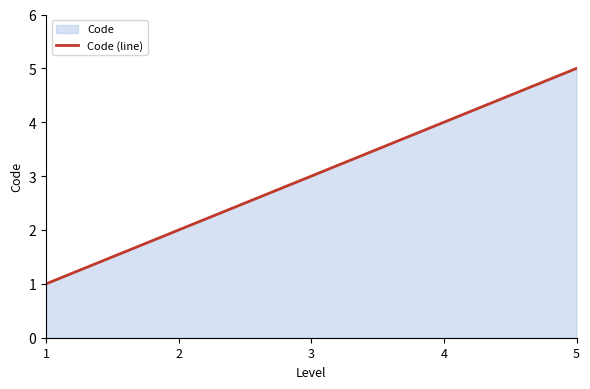

True or false: the data has more than 2 interior local peaks.

False